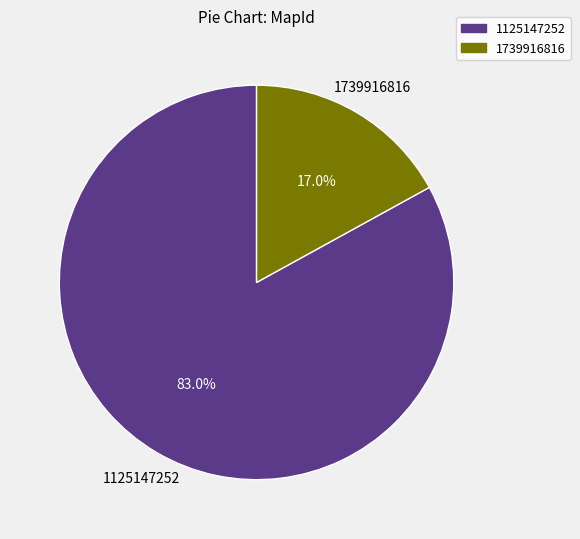

Is it true that 1125147252 is 83% of the pie?

True